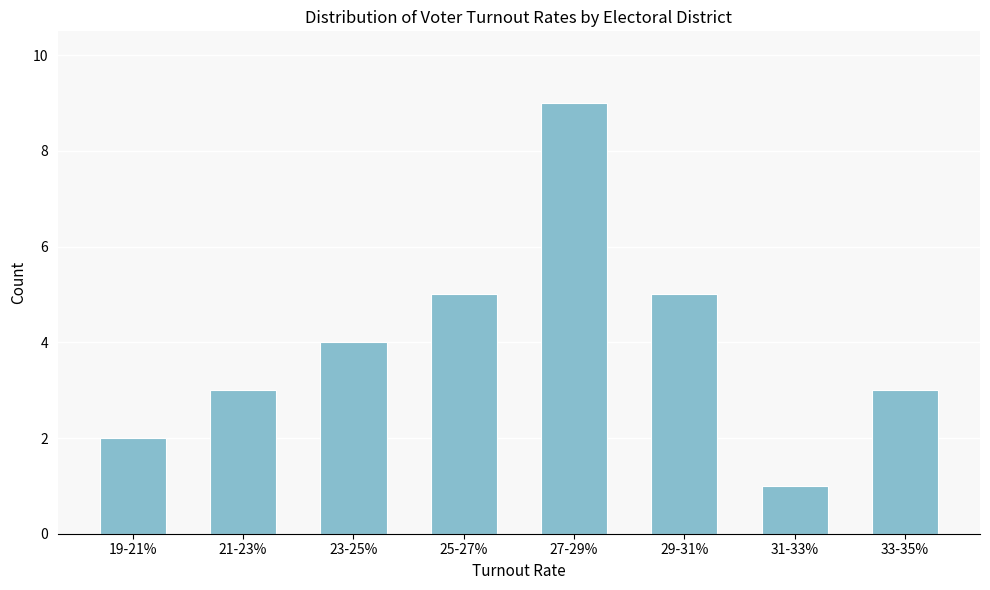

Reading left to right, what are all the values shown in this chart?

19-21%=2	21-23%=3	23-25%=4	25-27%=5	27-29%=9	29-31%=5	31-33%=1	33-35%=3